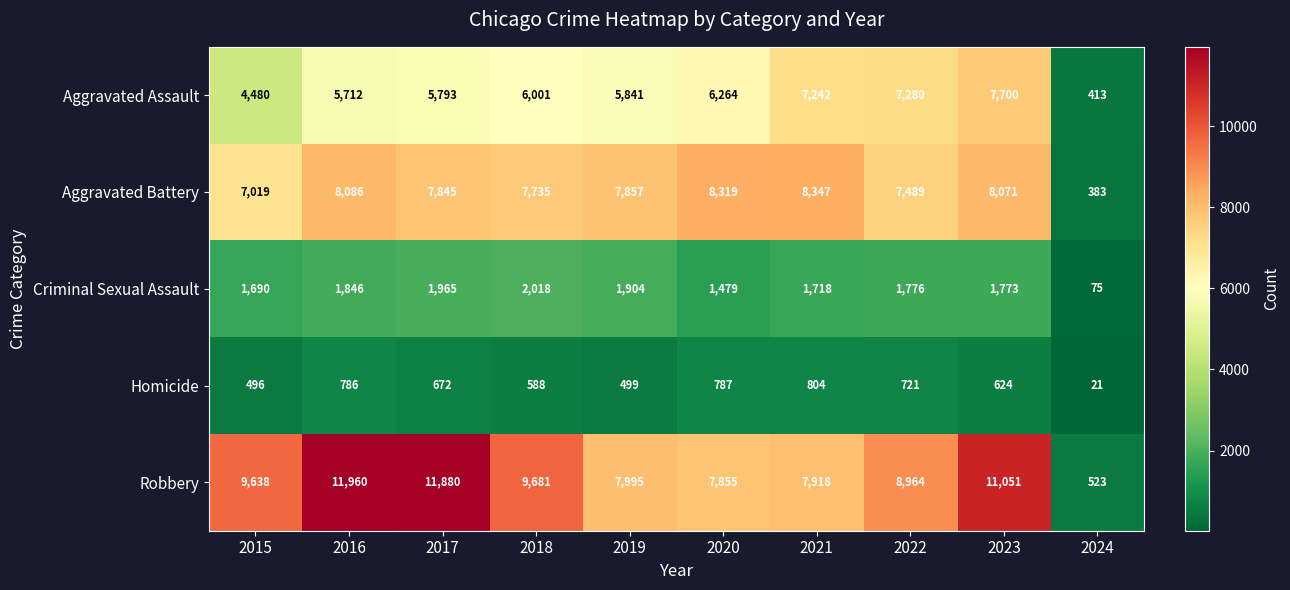

Where is Robbery nearest to the value 6241?

2020